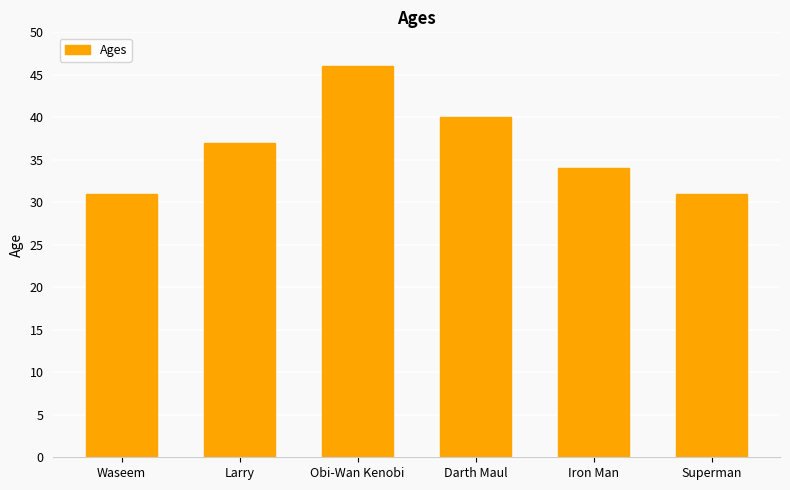

Is it true that the value at Superman is 31?

True